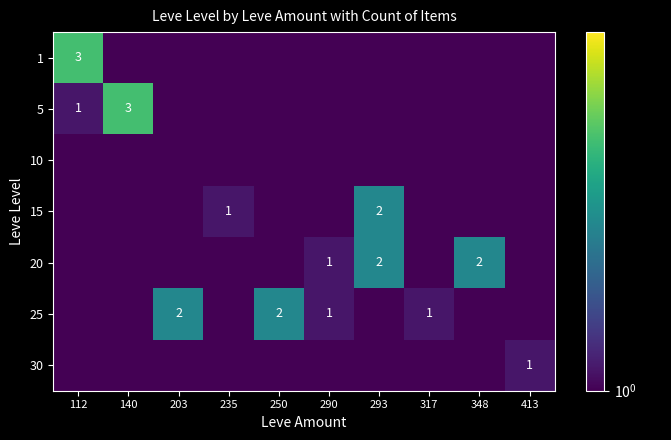

The 25 series shows 0.6 at 203. True or false?

False